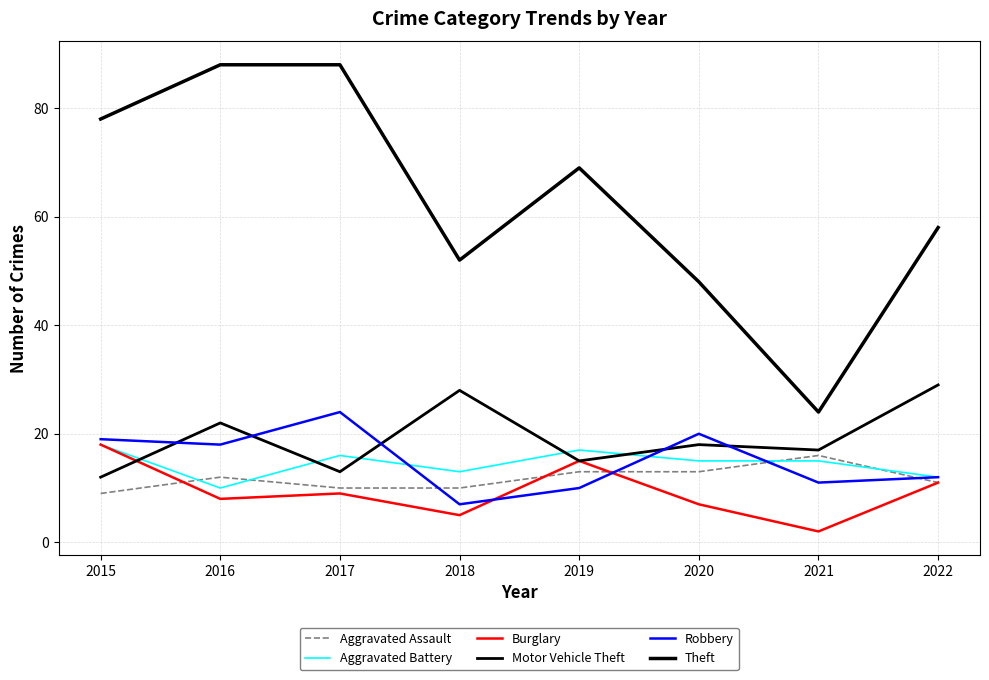

What is the approximate value of Theft at 2020?

48